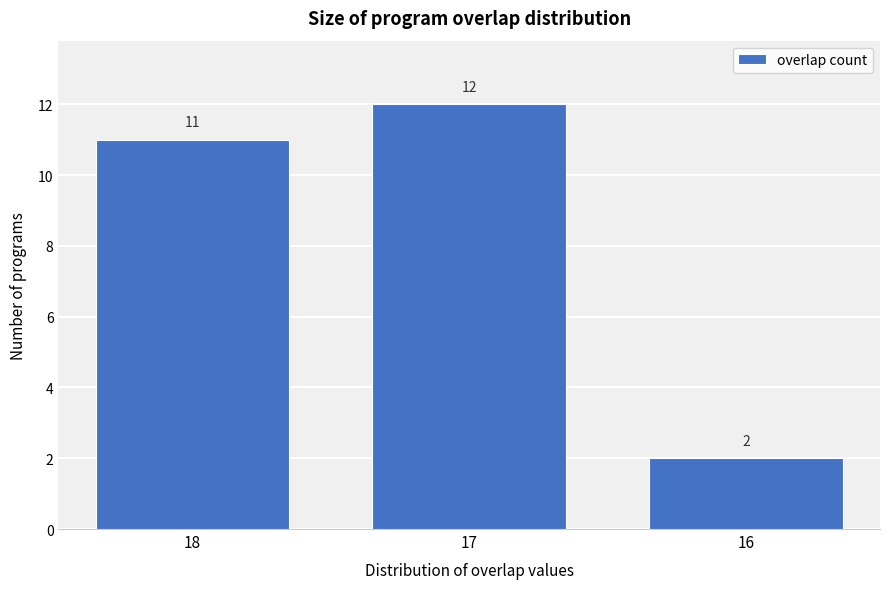

Reading left to right, extract all data points from this chart.

11	12	2